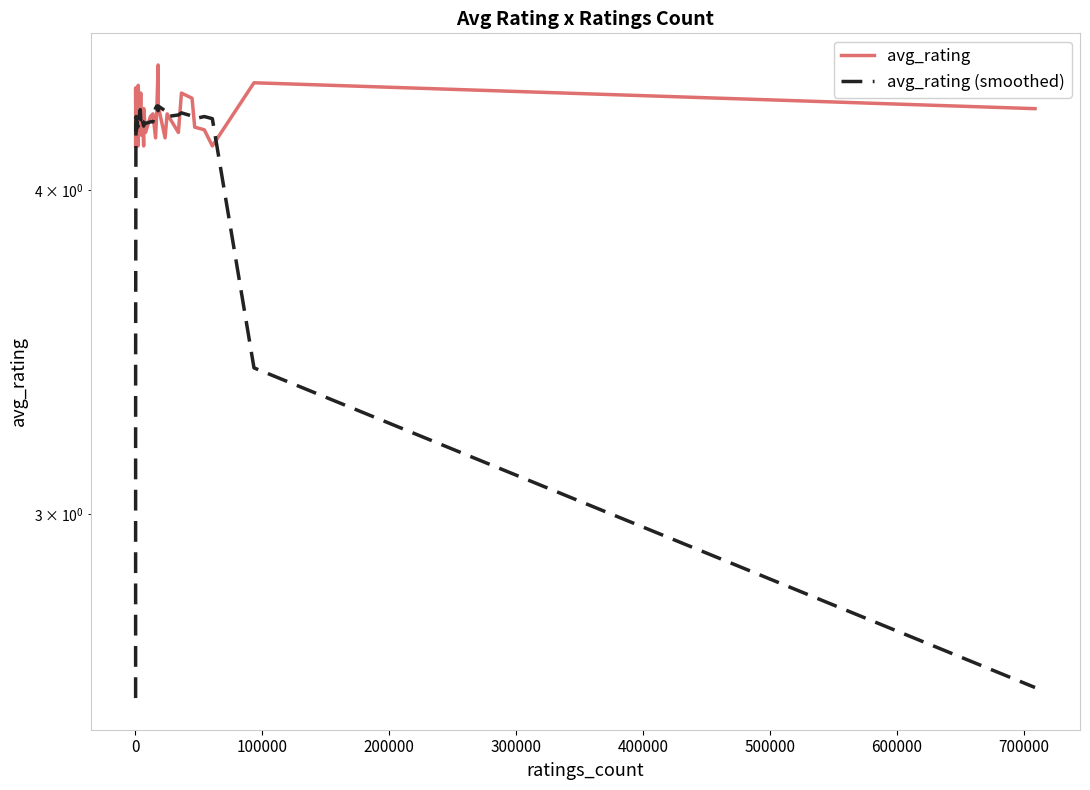

What are all the series names shown in the legend?

avg_rating, avg_rating (smoothed)